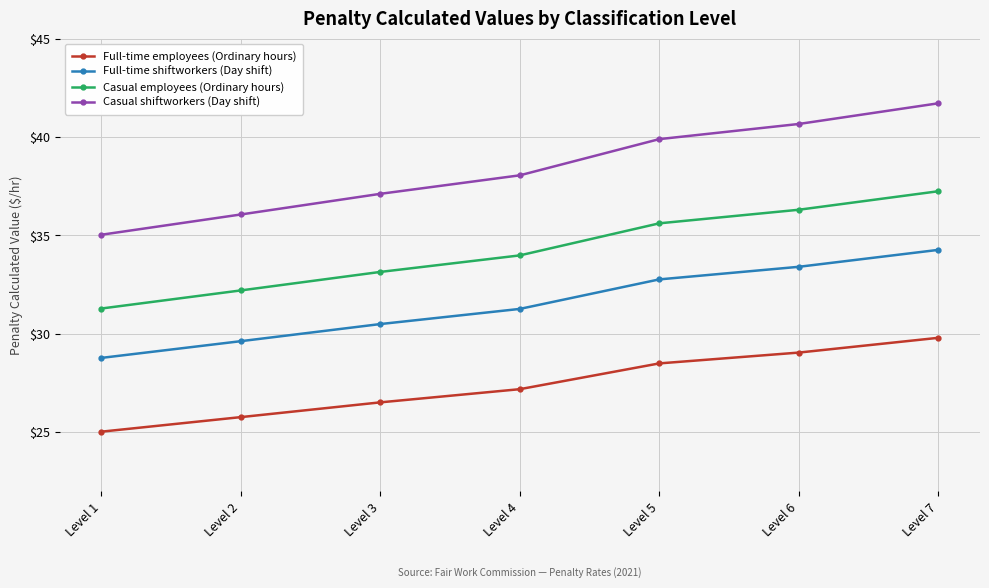

Is this an area chart (filled region under the line)?

No